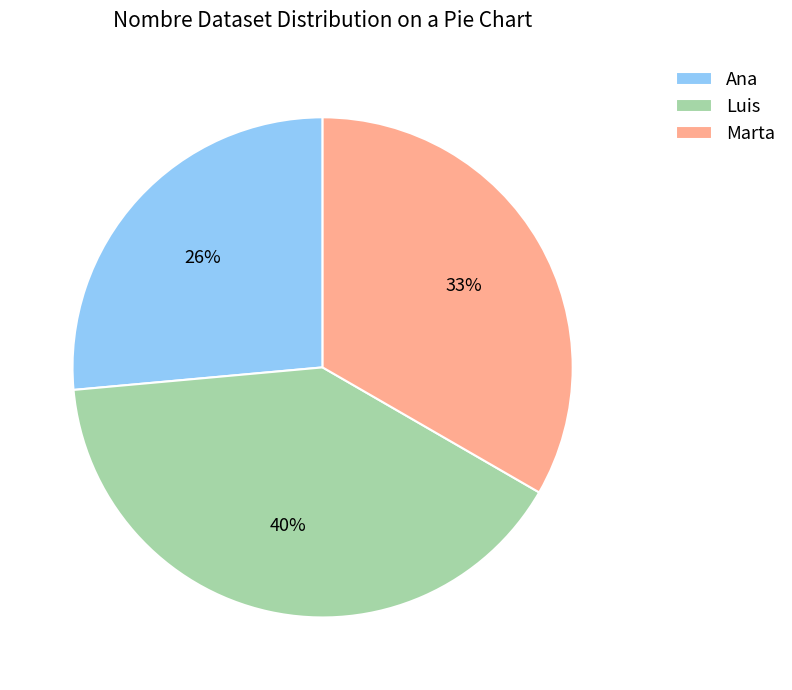

Between Luis and Ana, which is larger?

Luis